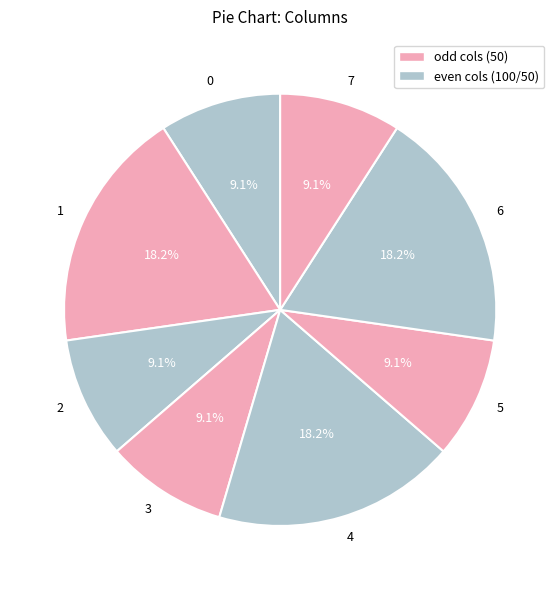

Does any single category account for the majority?

No